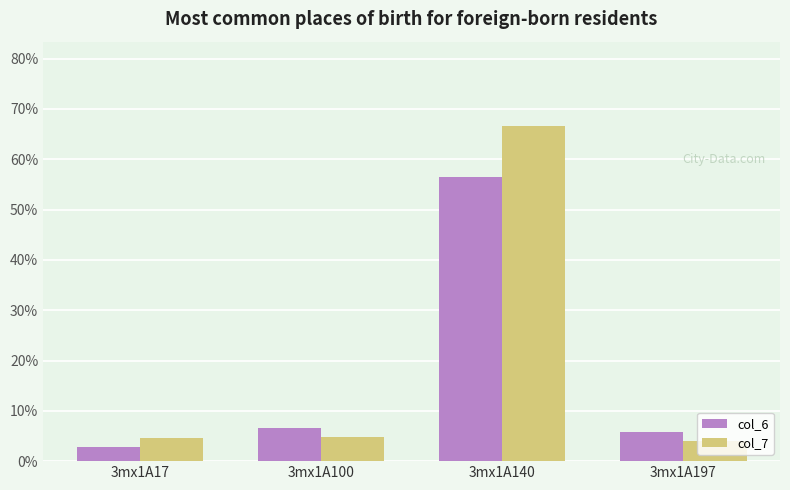

What is the difference between the second highest and minimum values in the col_7 series?

0.7